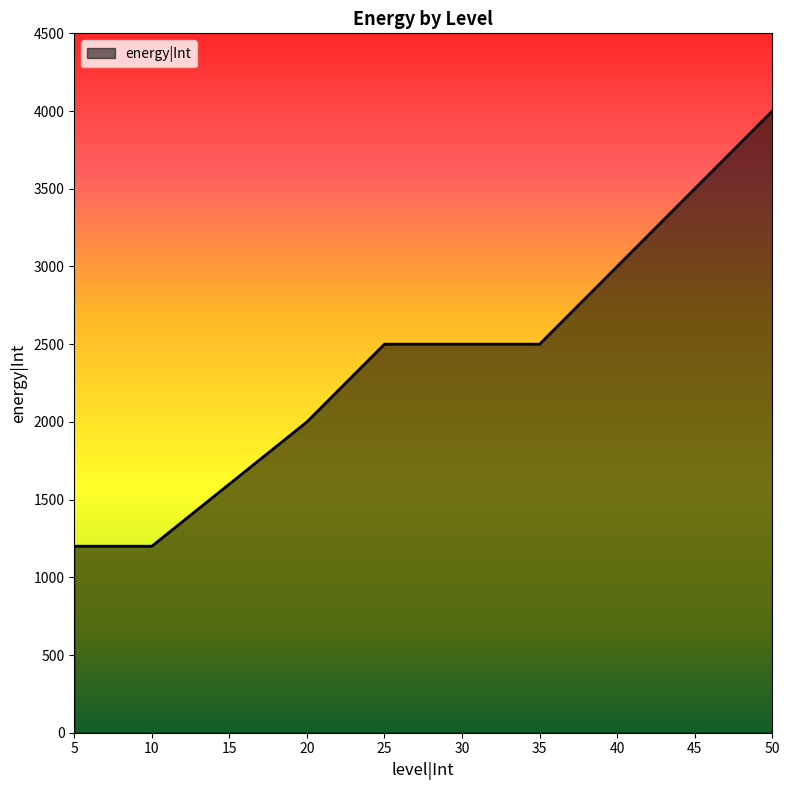

What is the ratio of the value at 10 to the value at 25?

0.5